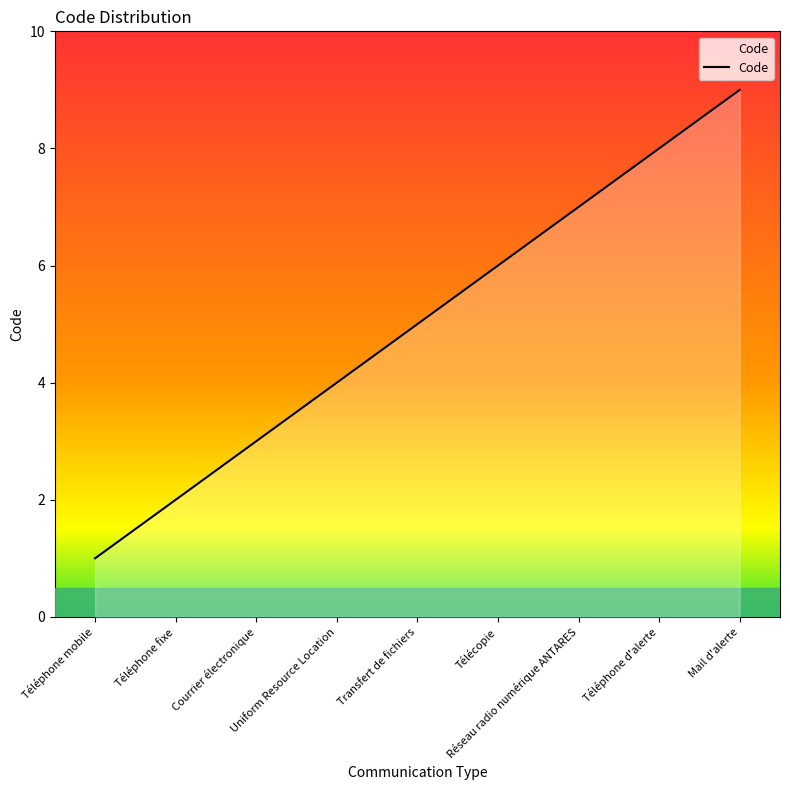

What is the average value?

5